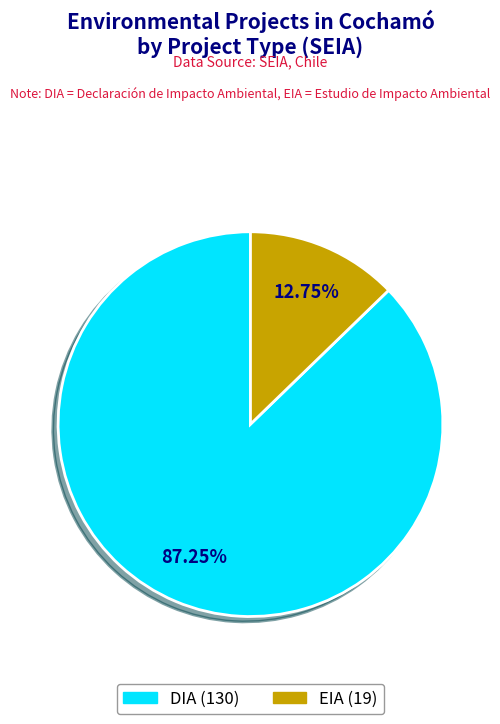

Approximately how many times larger is the value at DIA compared to EIA?

6.8